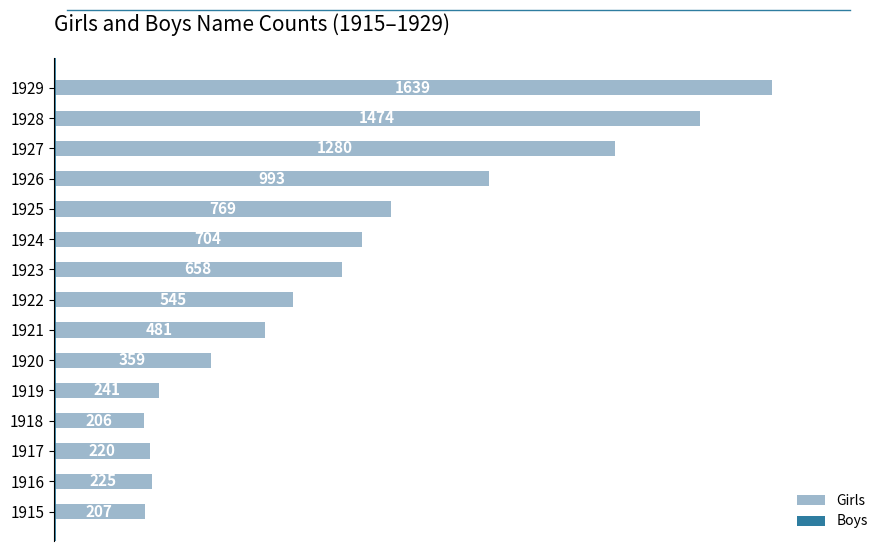

How many values are below 545?

7